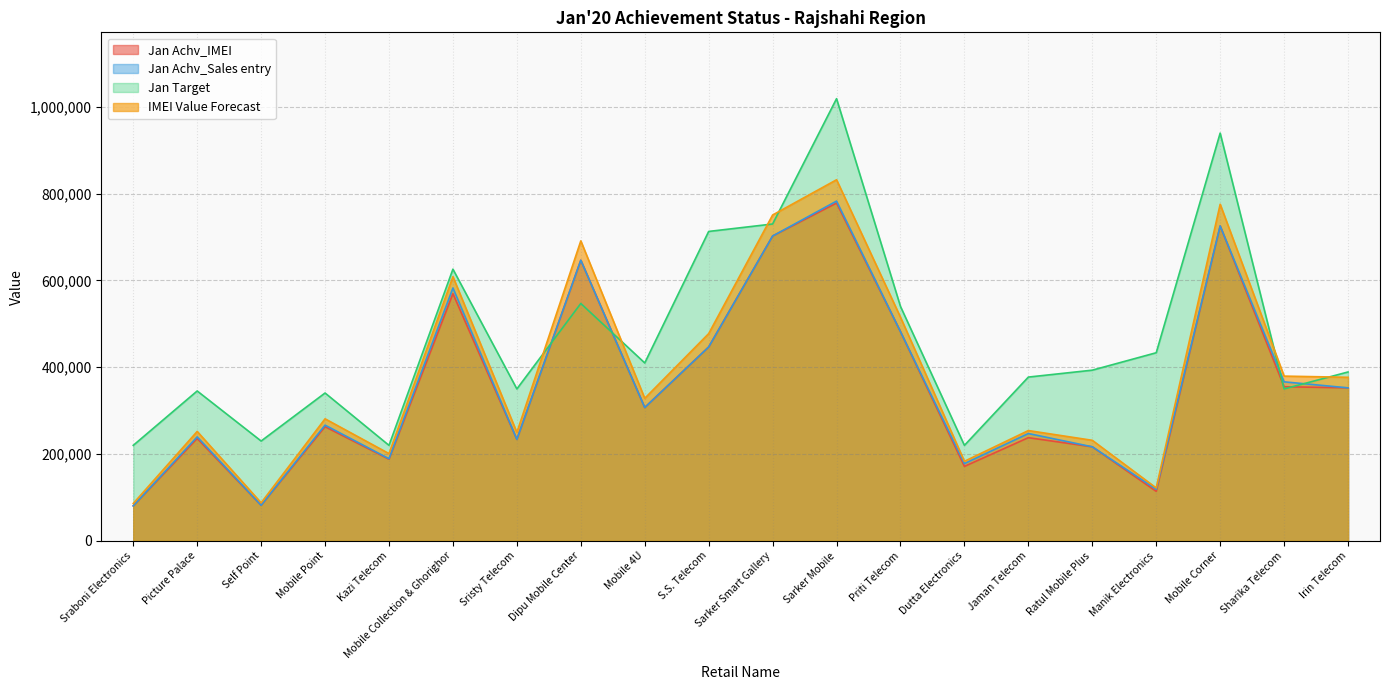

How many interior local peaks does the Jan Achv_Sales entry series have?

7